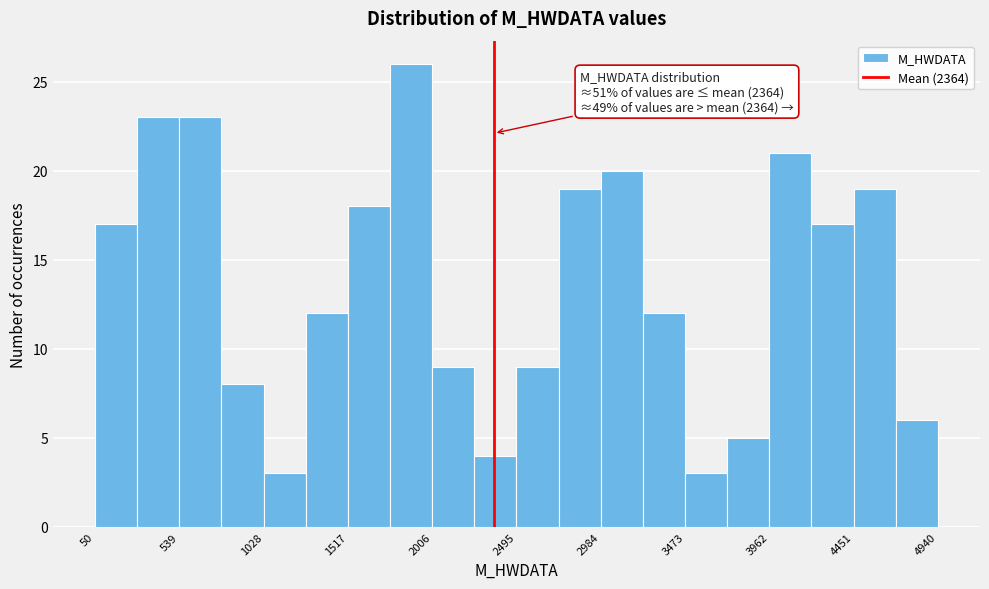

Which range on the x-axis has the tallest bar?

1750 to 2000